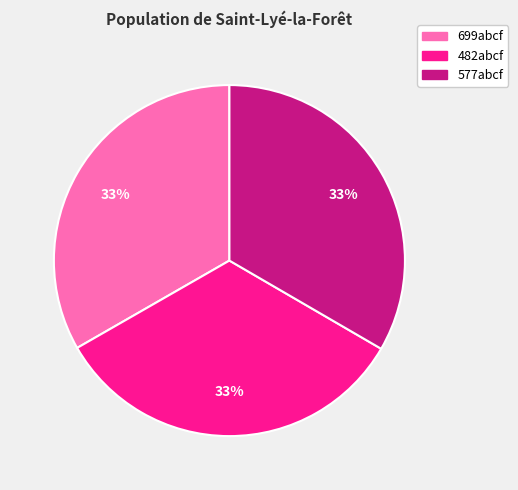

Approximately how many times larger is the value at 482abcf compared to 699abcf?

1.0